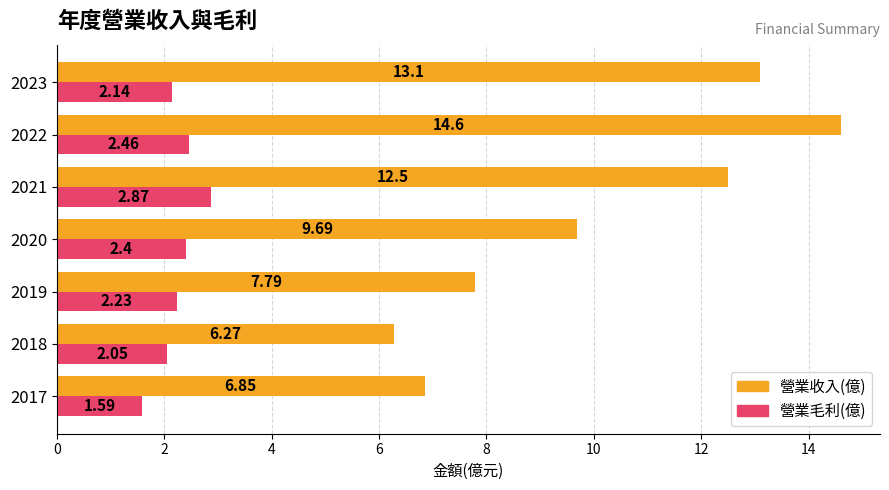

Which series changed the most between 2017 and 2023?

營業收入(億)